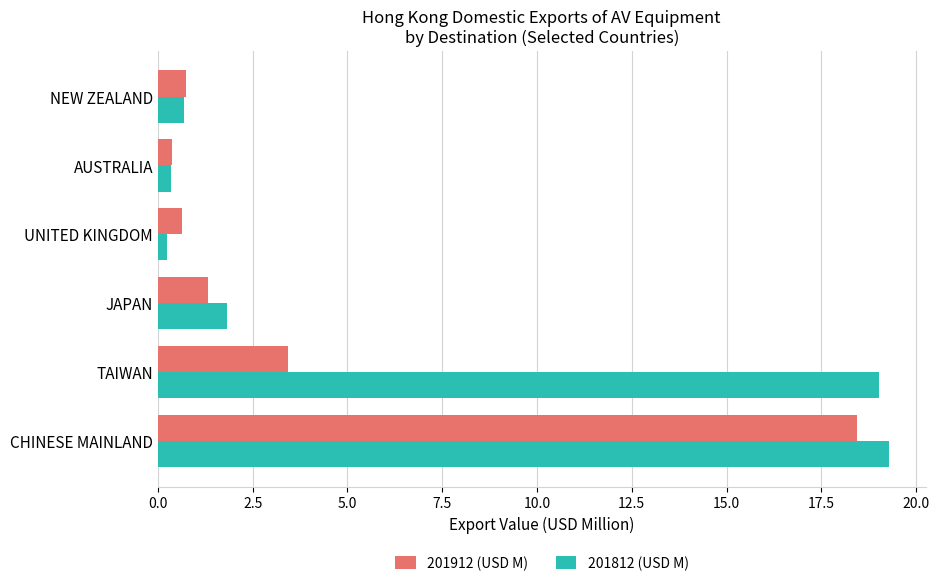

The 201912 (USD M) series shows 0.8 at NEW ZEALAND. True or false?

True